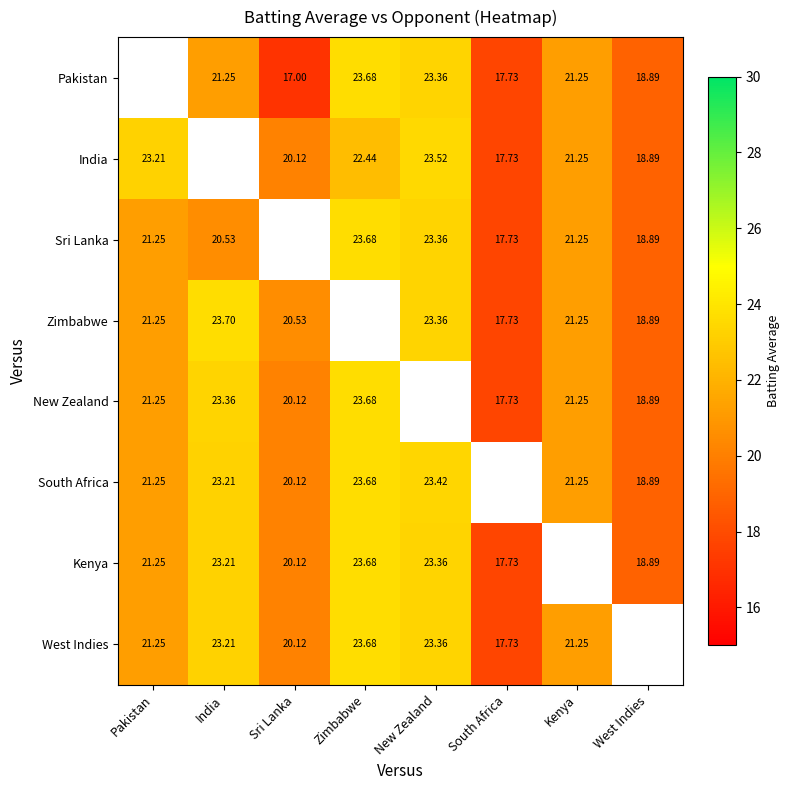

What is the difference between the New Zealand values at Kenya and Sri Lanka?

1.1